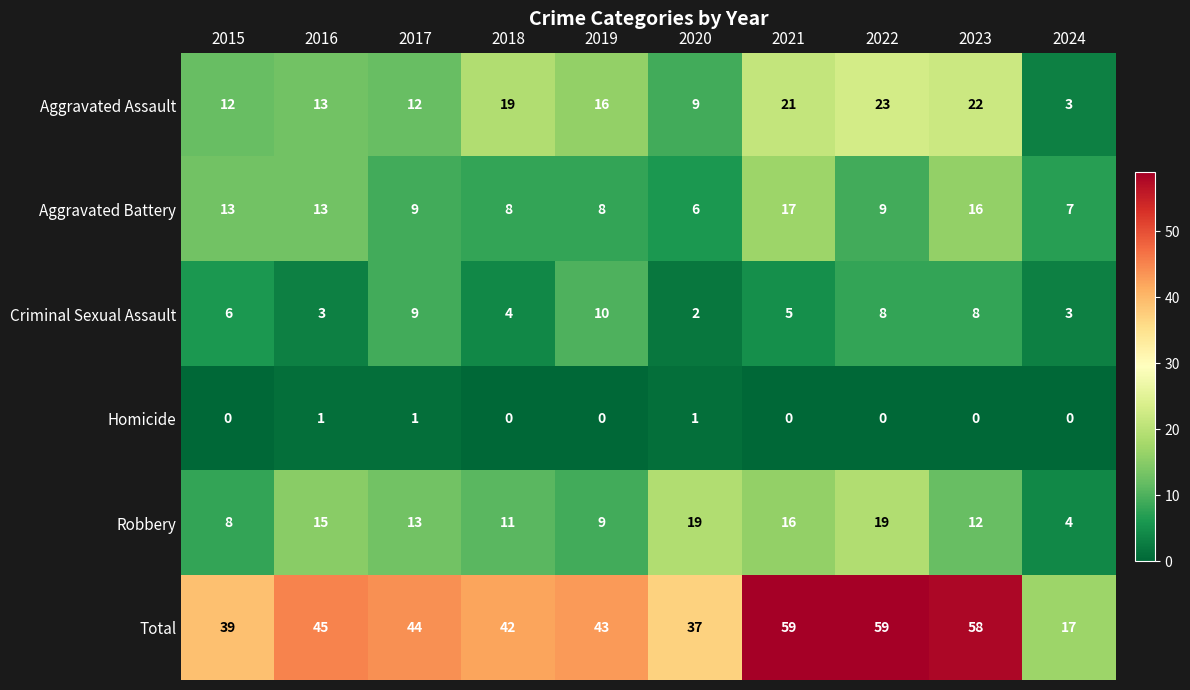

Rank the series at 2020 from highest to lowest value.

Total, Robbery, Aggravated Assault, Aggravated Battery, Criminal Sexual Assault, Homicide